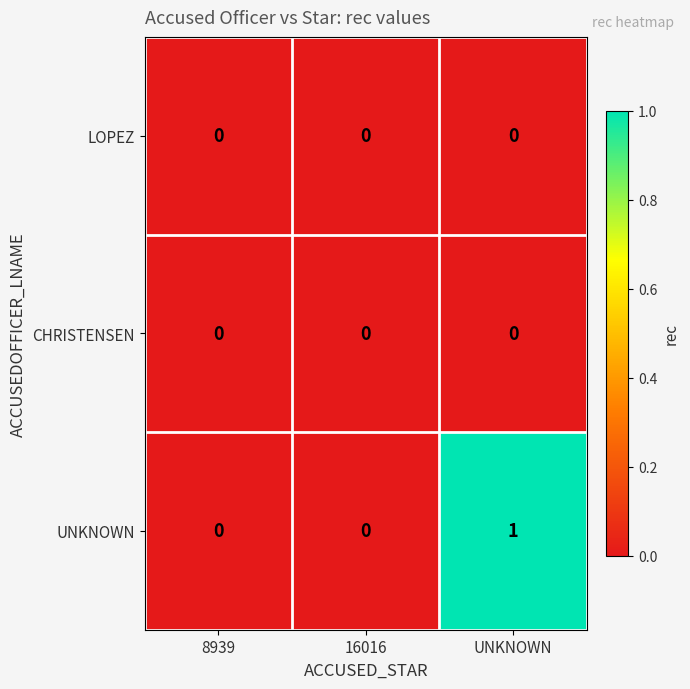

Which series has the largest range (max minus min)?

UNKNOWN